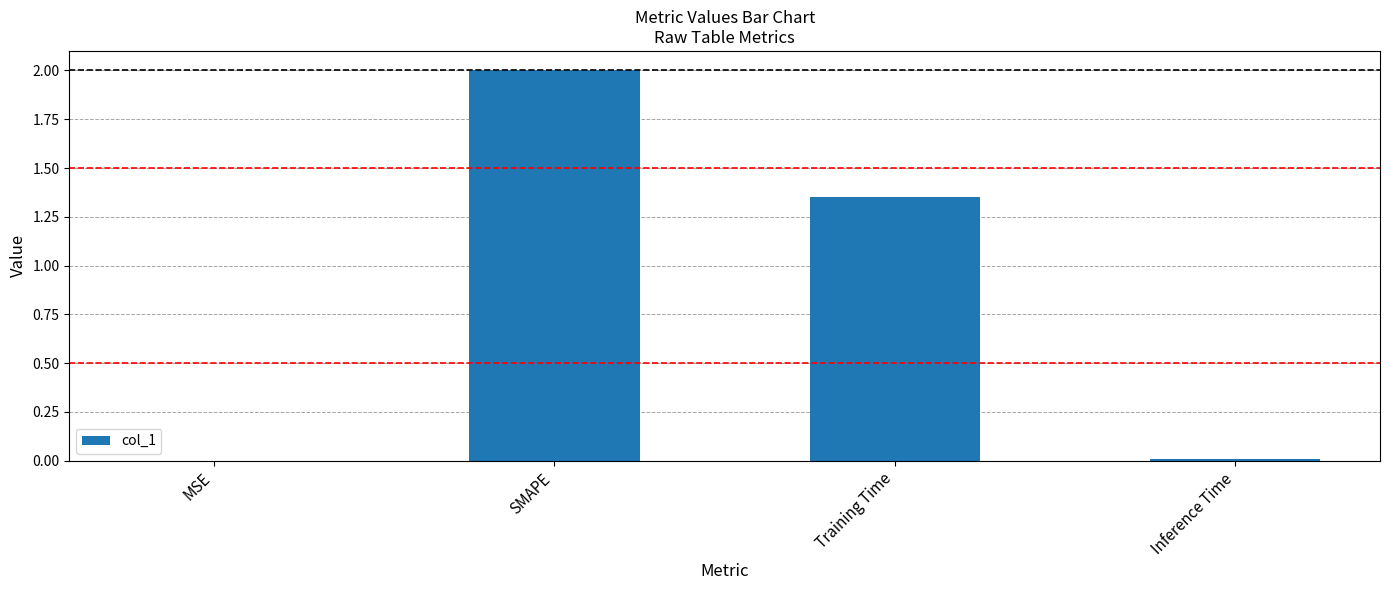

Between Training Time and SMAPE, which is larger?

SMAPE